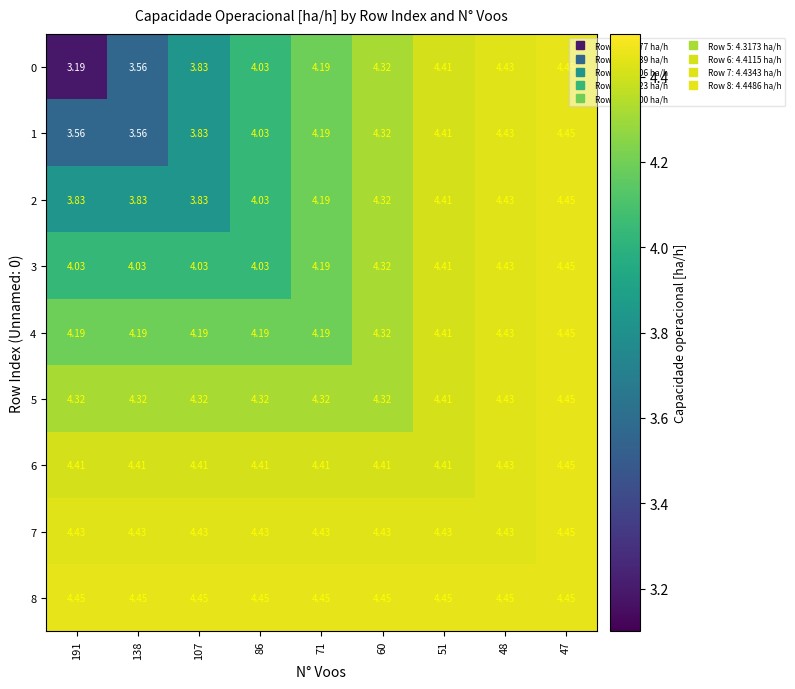

Is the value of 8 at 60 greater than the value of 2 at 60?

Yes